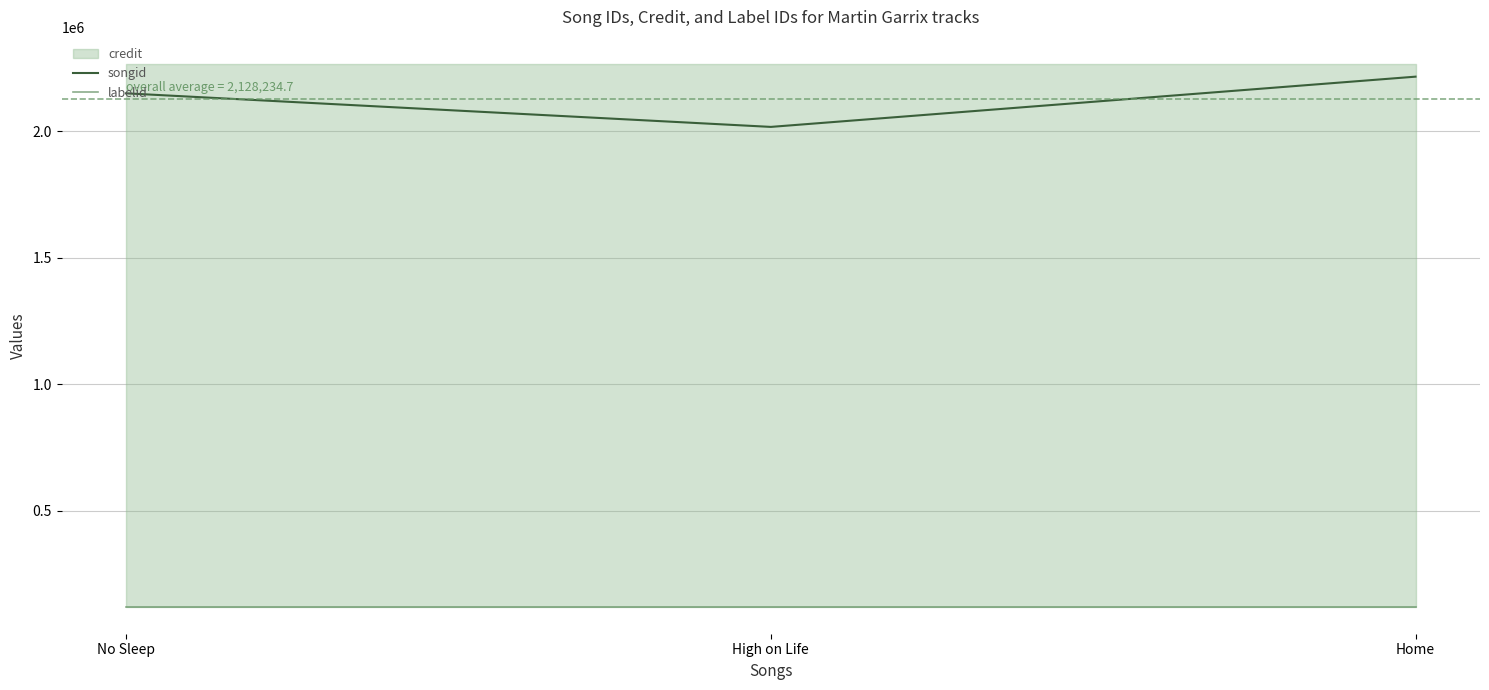

What value does the songid series have at Home, to the nearest 50?

2216400